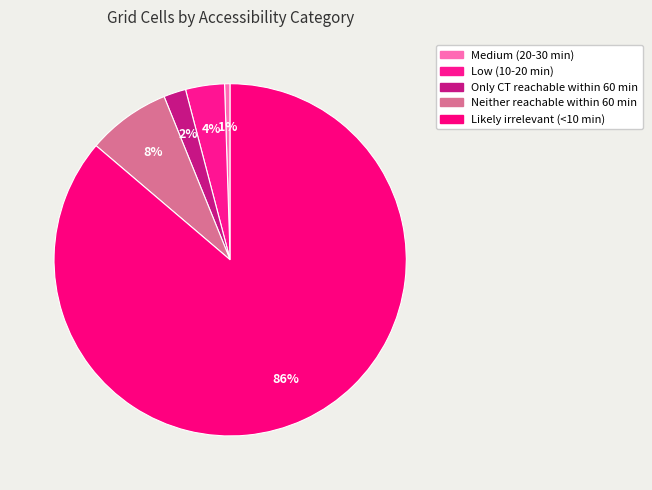

How many segments does this pie chart have?

5